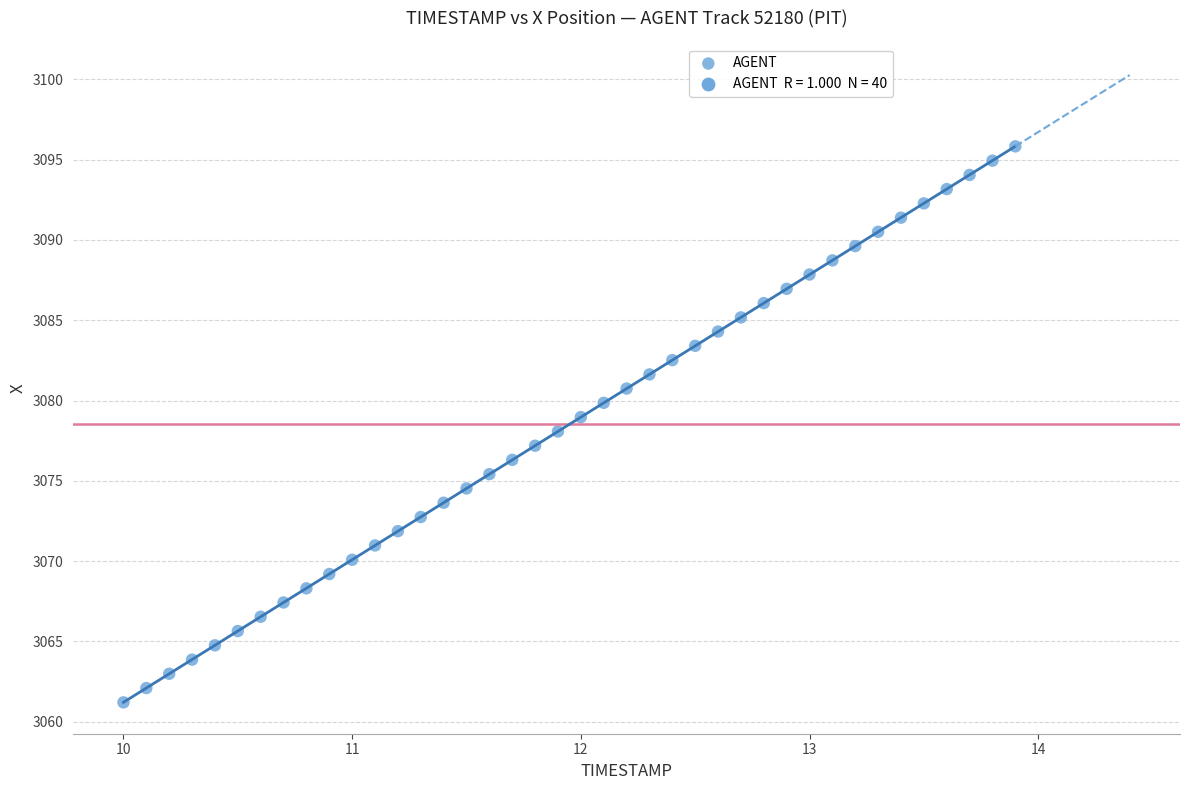

What is the range of X values (max minus min)?

3.9